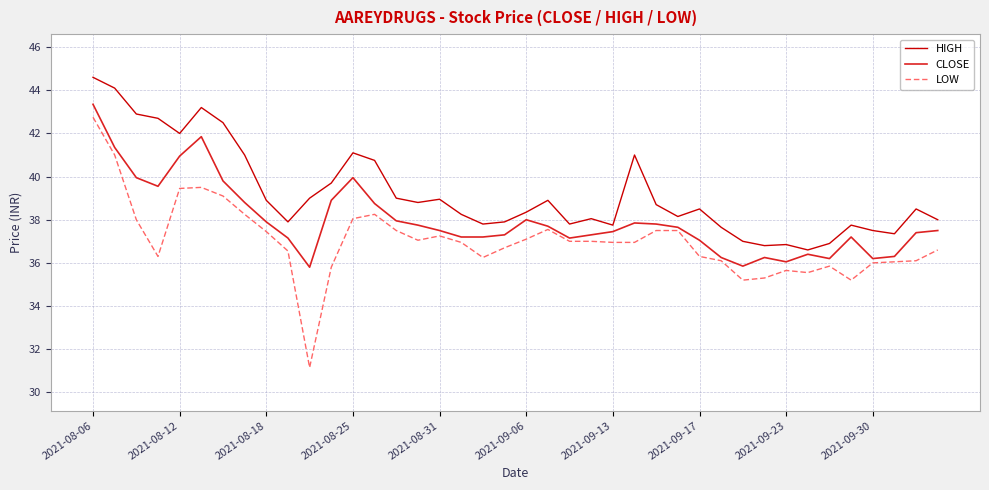

List the series in order of their peak value, highest first.

HIGH, CLOSE, LOW